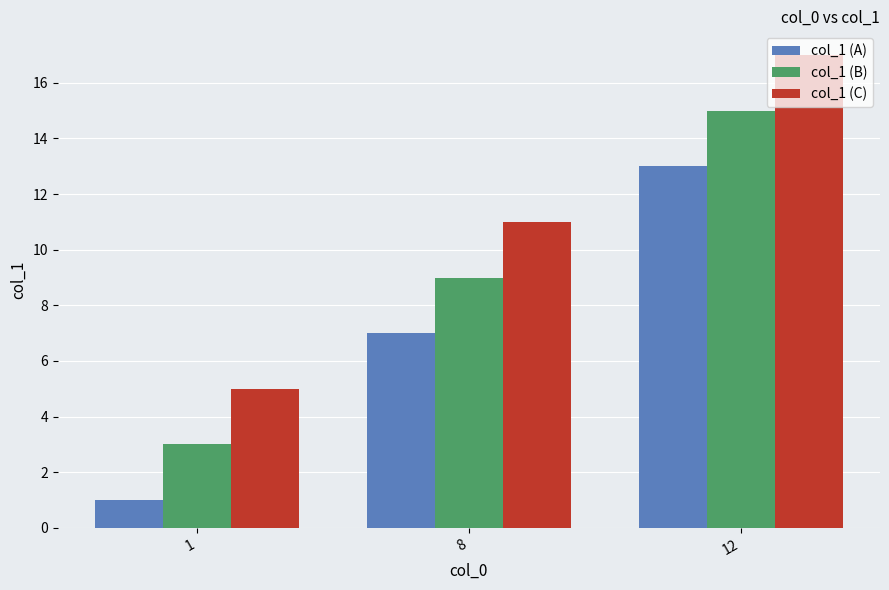

At which label does col_1 (C) reach its peak?

12